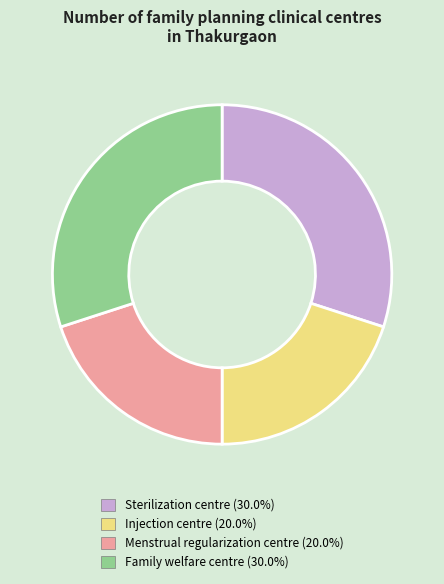

What is the ratio of the value at Injection centre (20.0%) to the value at Family welfare centre (30.0%)?

0.7